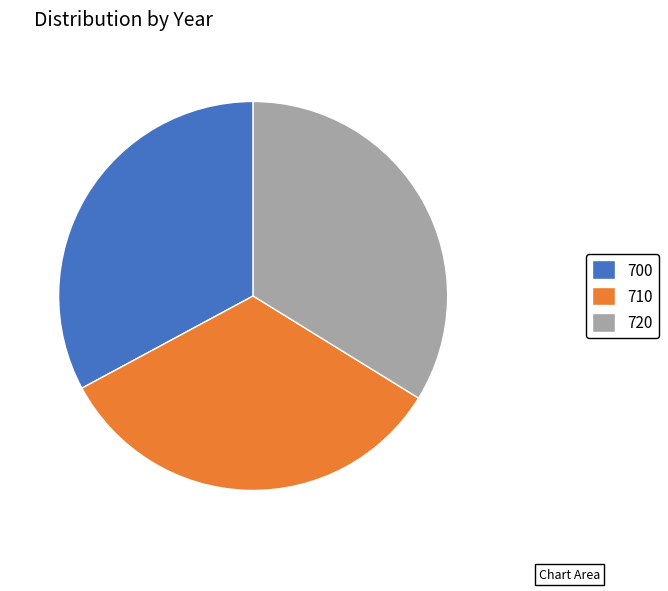

Does any single category account for the majority?

No